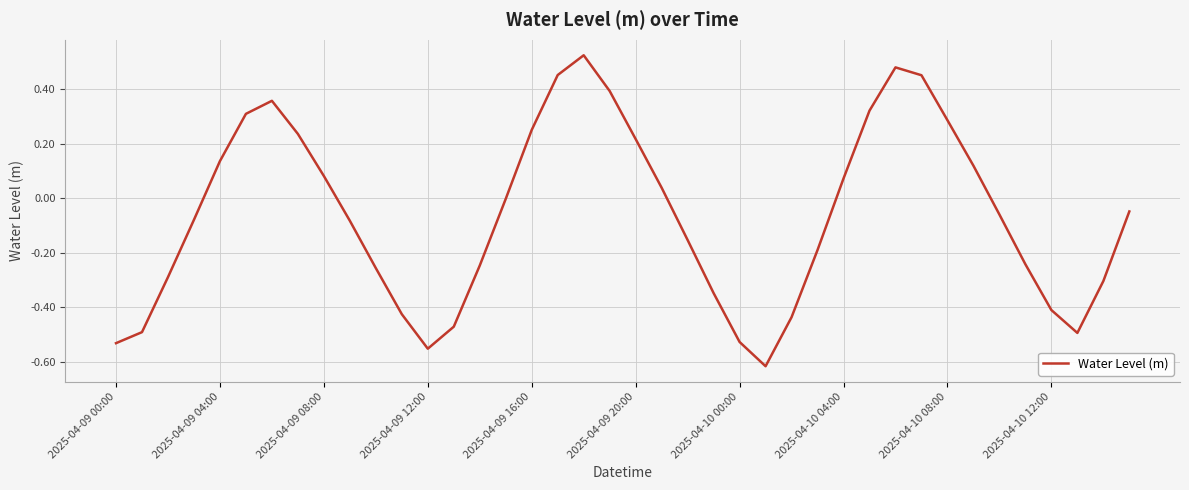

What is the difference between the maximum and minimum values?

1.1